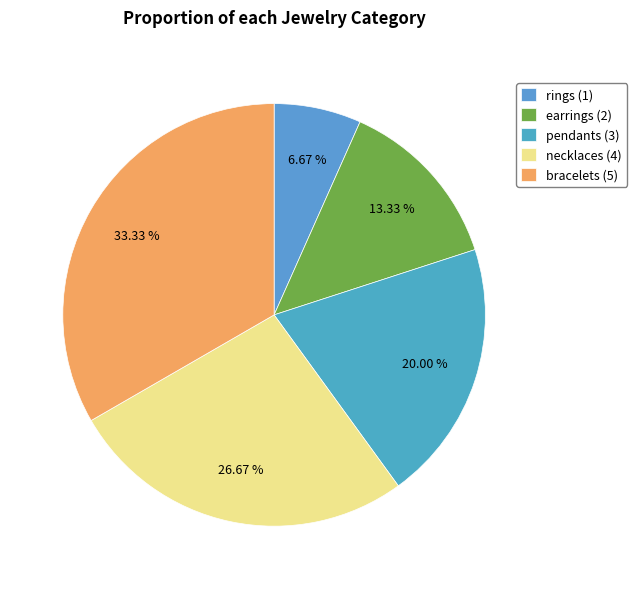

To the nearest percent, what portion does necklaces represent?

27%